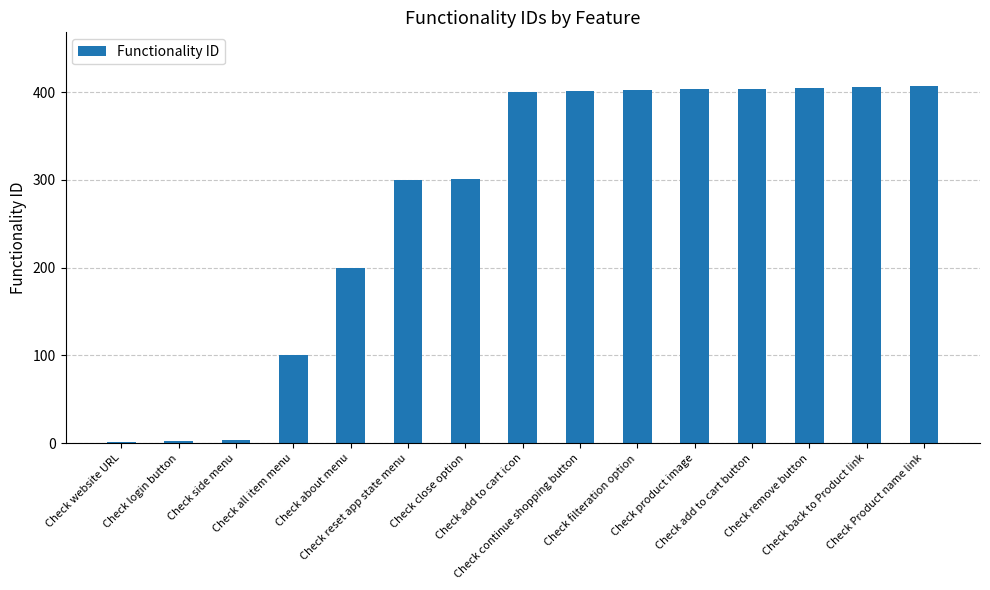

What is the sum of all values?

4135